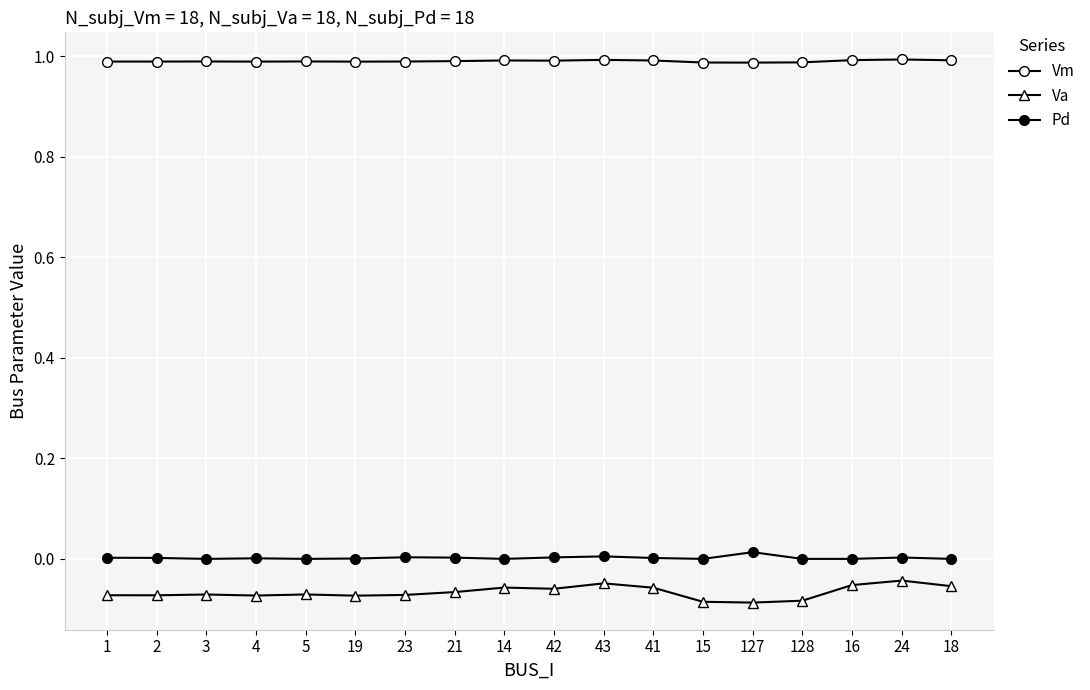

Where is the first local minimum for Va?

2